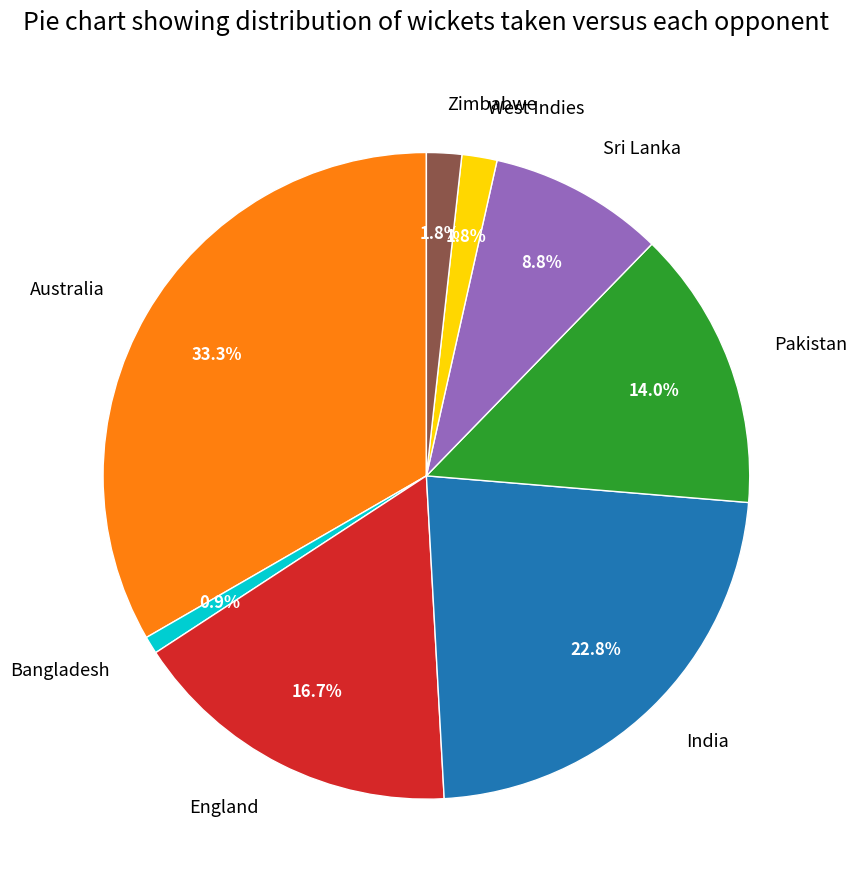

To the nearest percent, what is the combined percentage of Pakistan and India?

37%